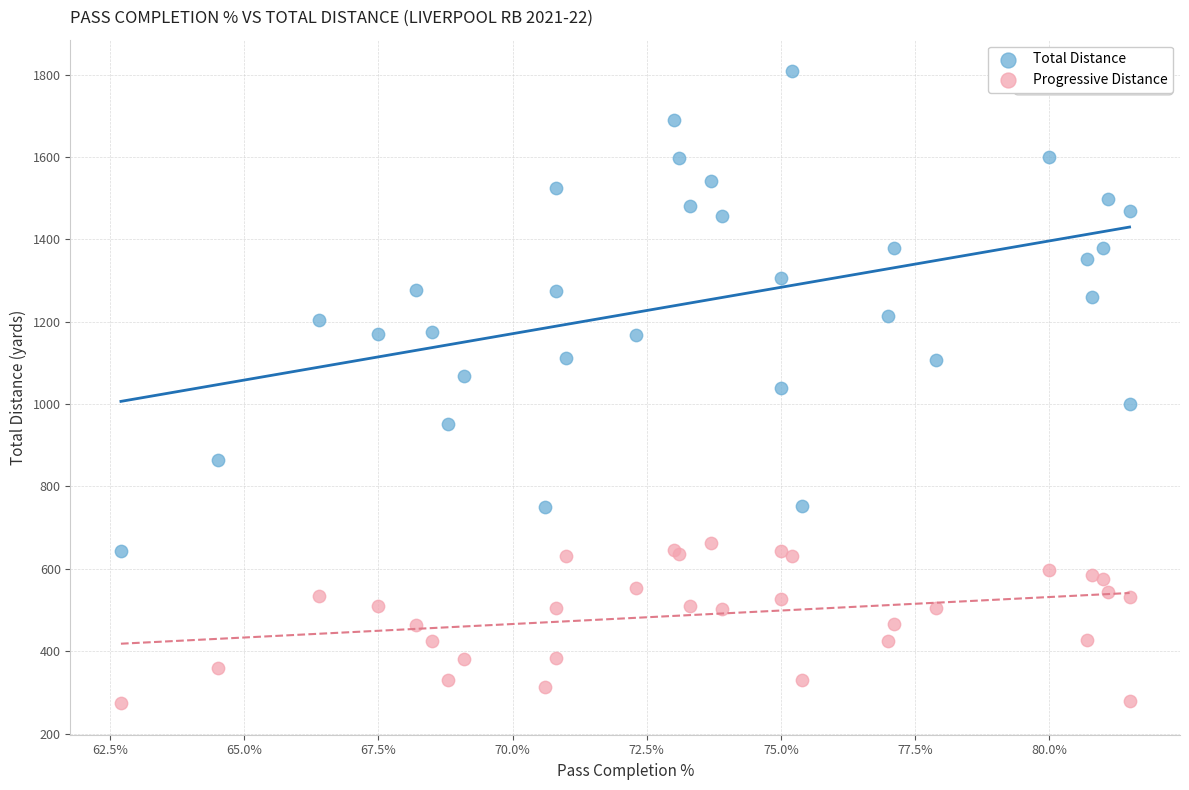

Which series reaches the maximum Y coordinate?

Total Distance